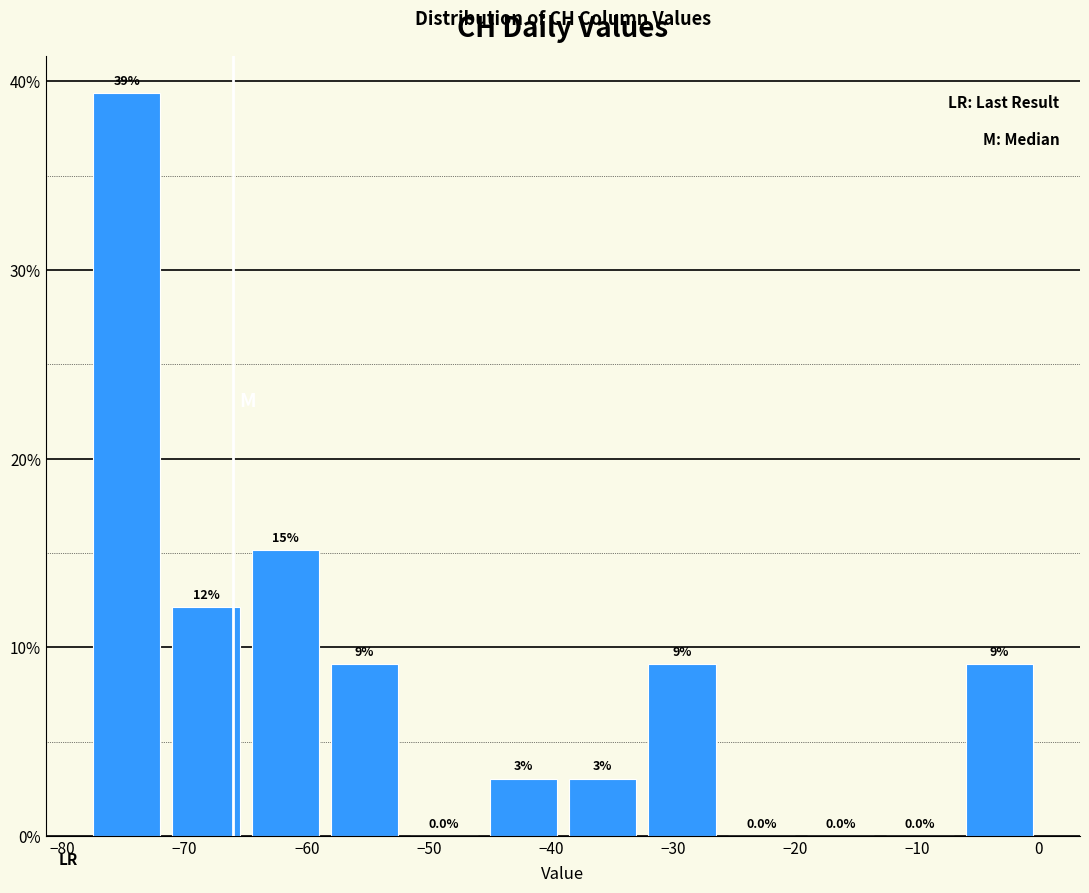

Over which range of the x-axis is the bar tallest?

-78.0 to -71.5